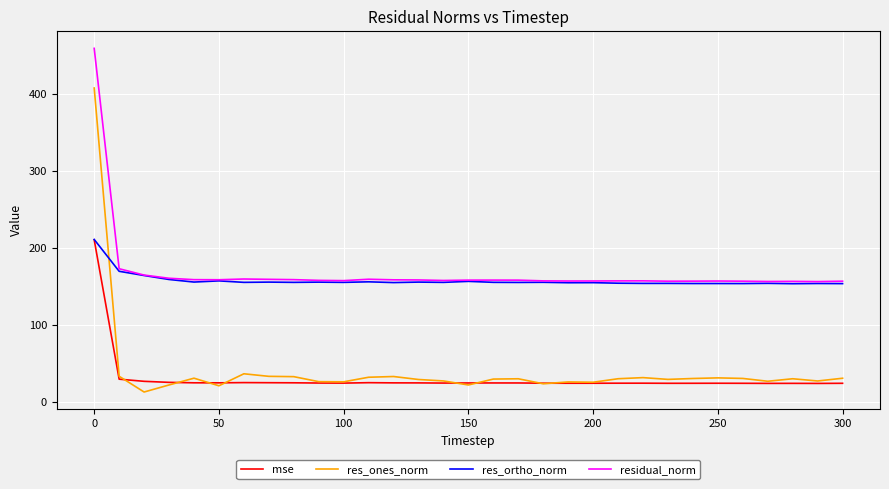

After their last crossing, which series has the higher values: res_ortho_norm or res_ones_norm?

res_ortho_norm